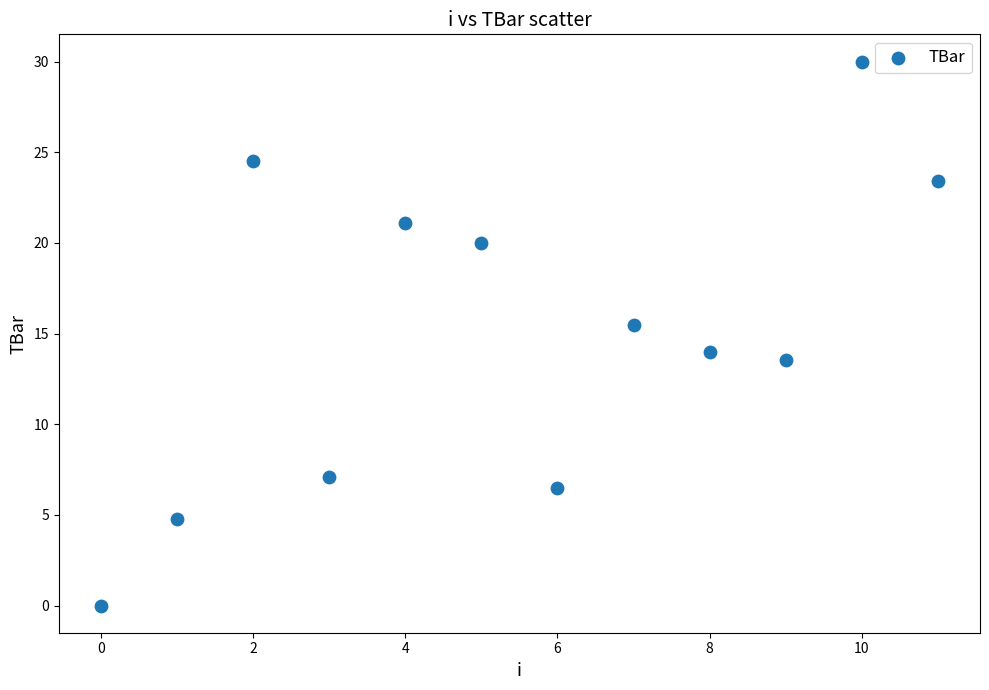

What is the range of Y values (max minus min)?

30.0